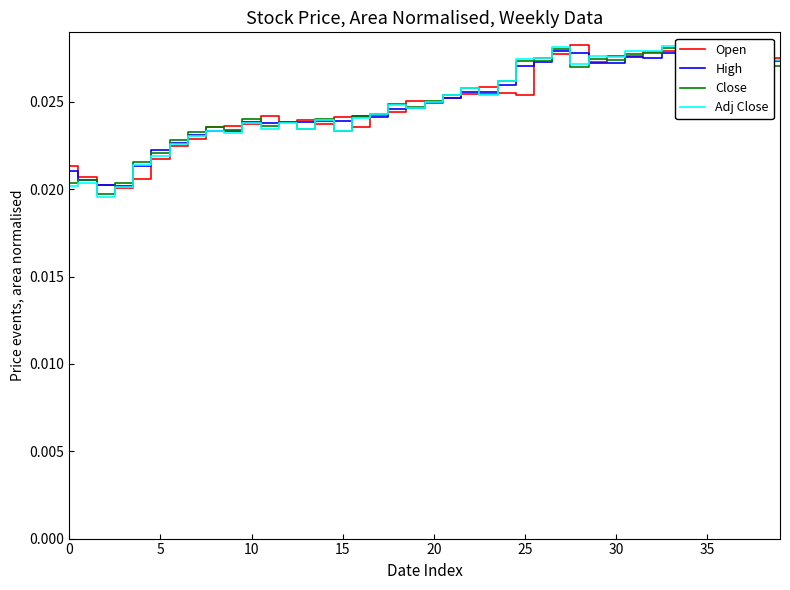

How many categories are shown in the chart?

40